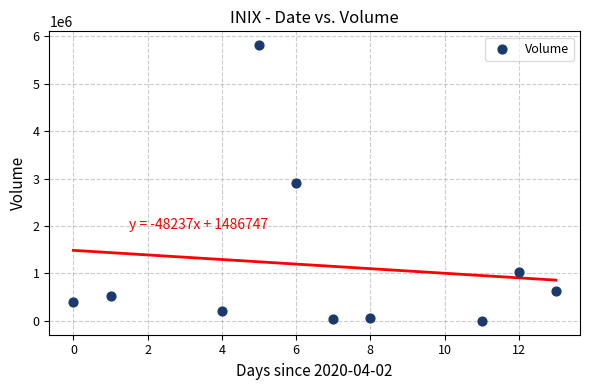

What is the range of X values (max minus min)?

13